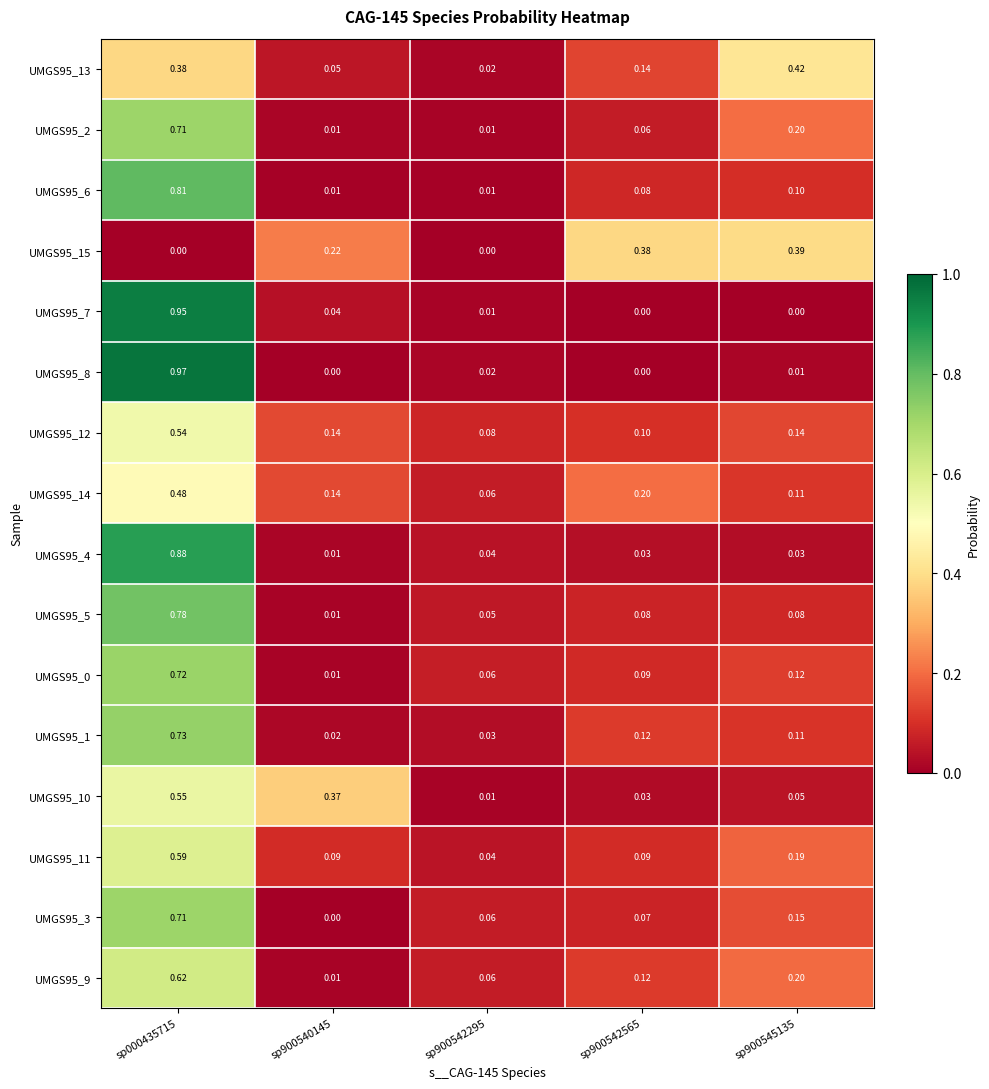

What is the total value across all series at sp000435715?

10.4